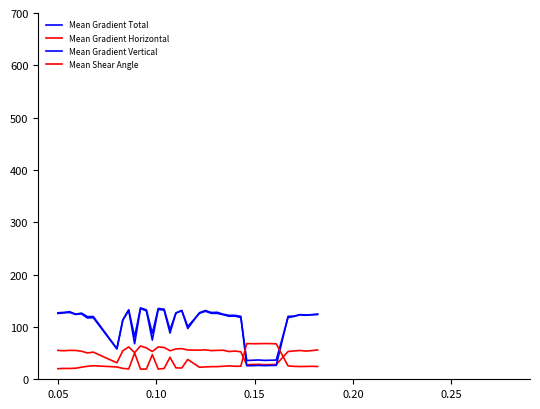

In Mean Gradient Total, how many points are lower than both neighbors (excluding endpoints)?

11